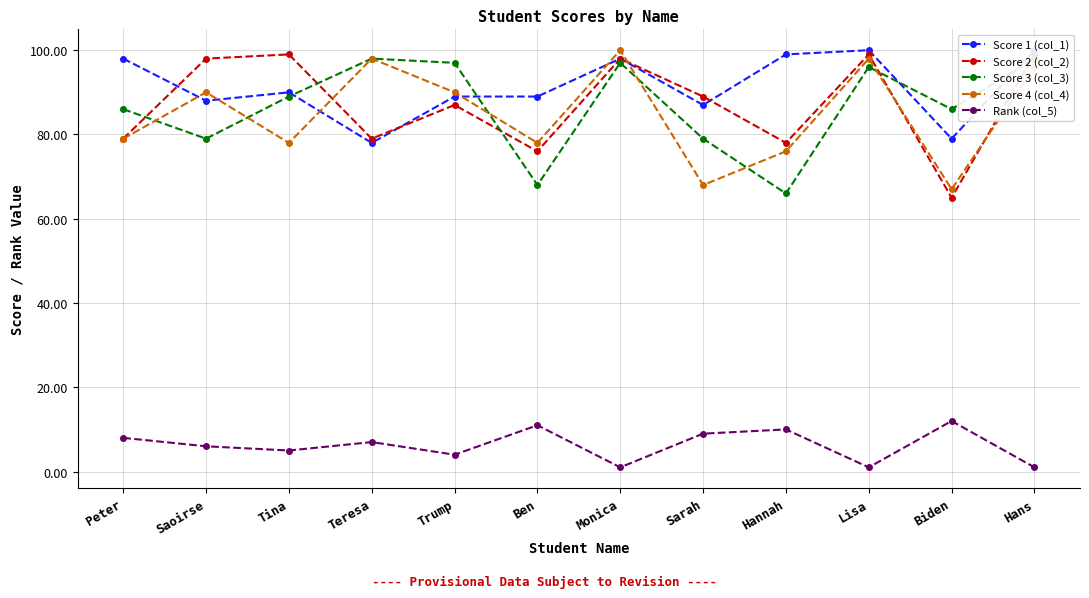

How many series are shown in this chart?

5